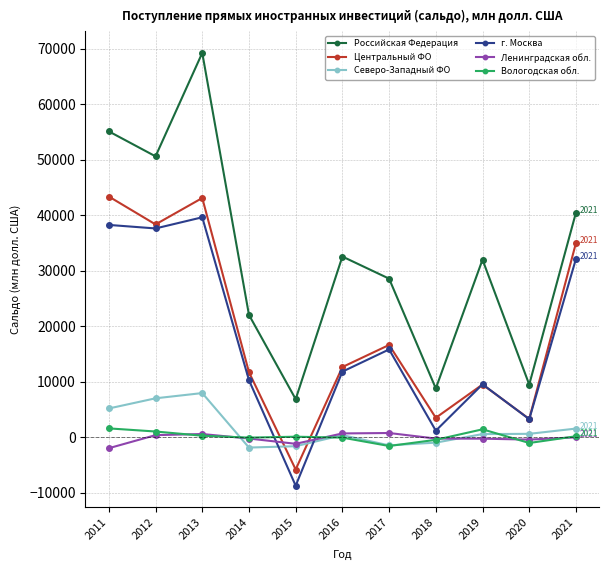

What is the average value of the г. Москва series?

17333